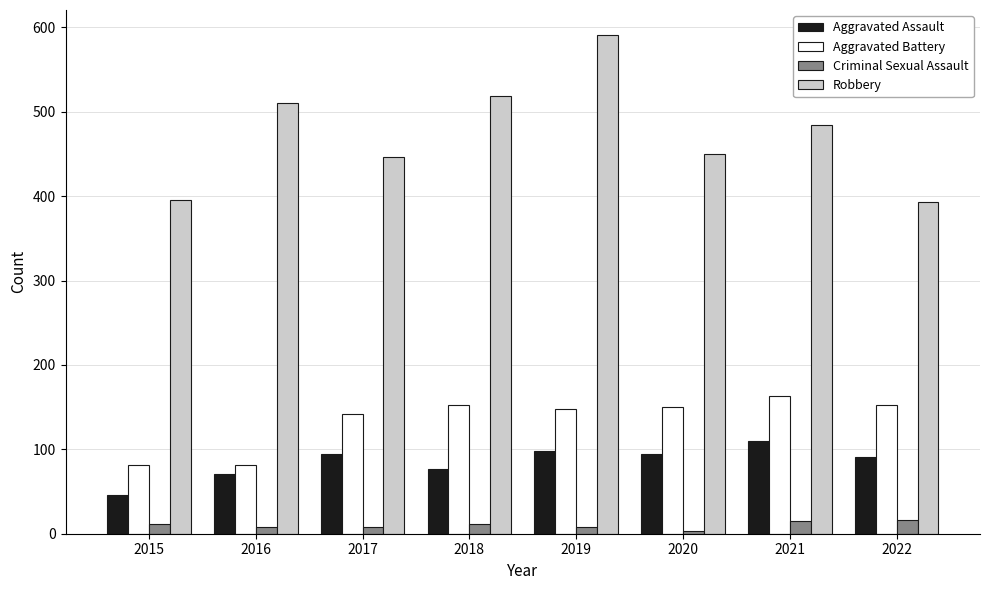

What is the greatest value displayed?

591